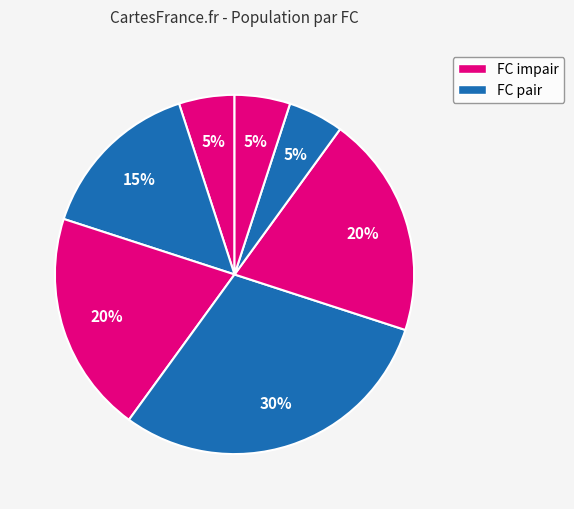

Count the number of slices in the pie.

7